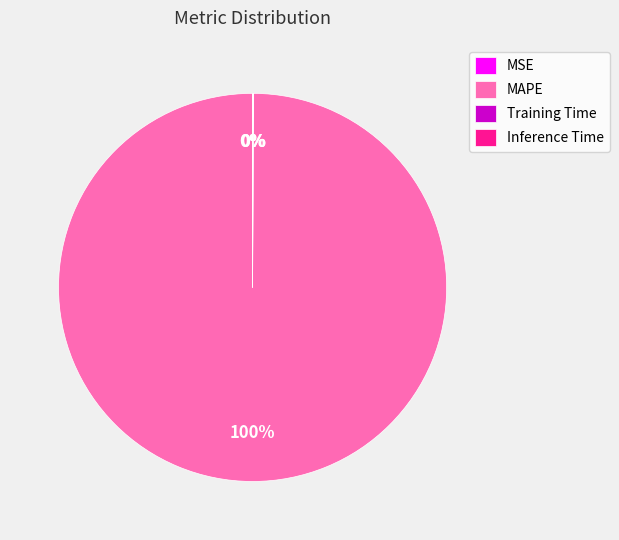

What percentage is the MAPE slice, to the nearest percent?

100%